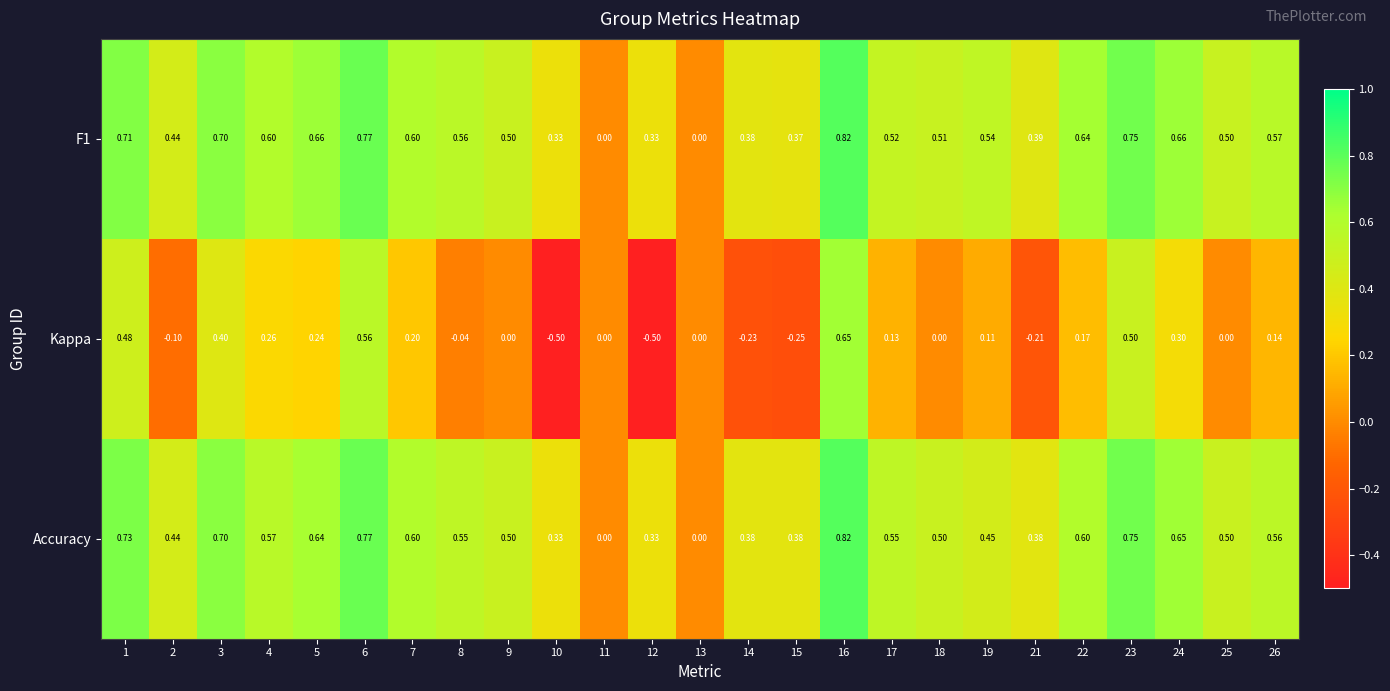

At which category is the sum across all series the highest?

16